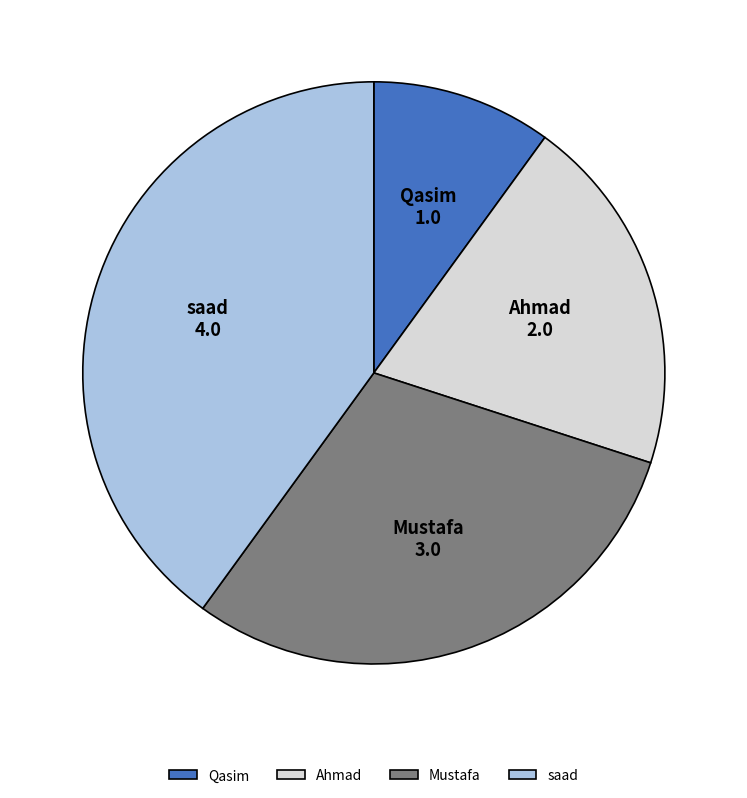

Combined, do Ahmad and Qasim account for over 50%?

No